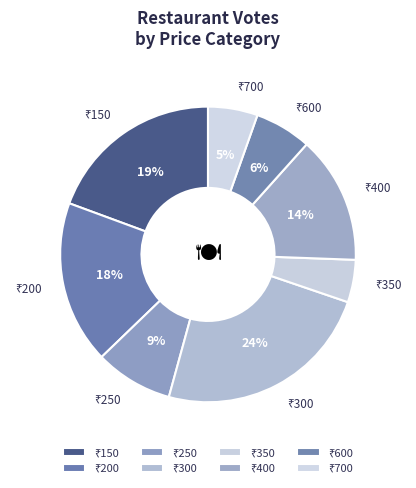

How many slices are in this pie chart?

8